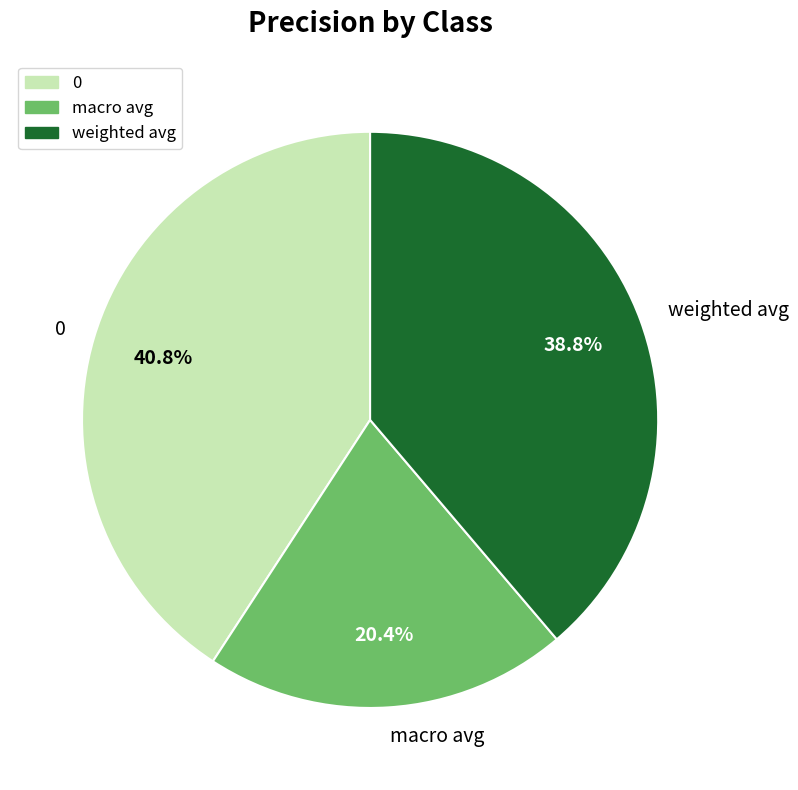

Which slice is the smallest?

macro avg